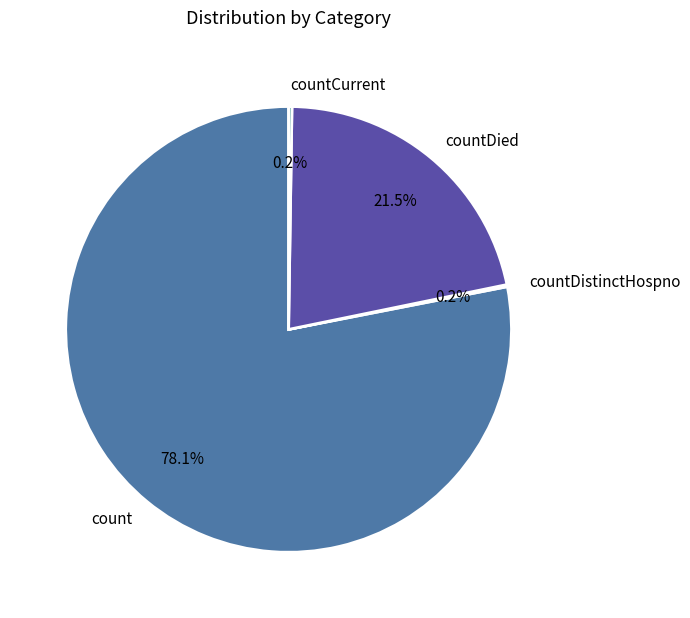

Which category has the biggest portion of the pie?

count